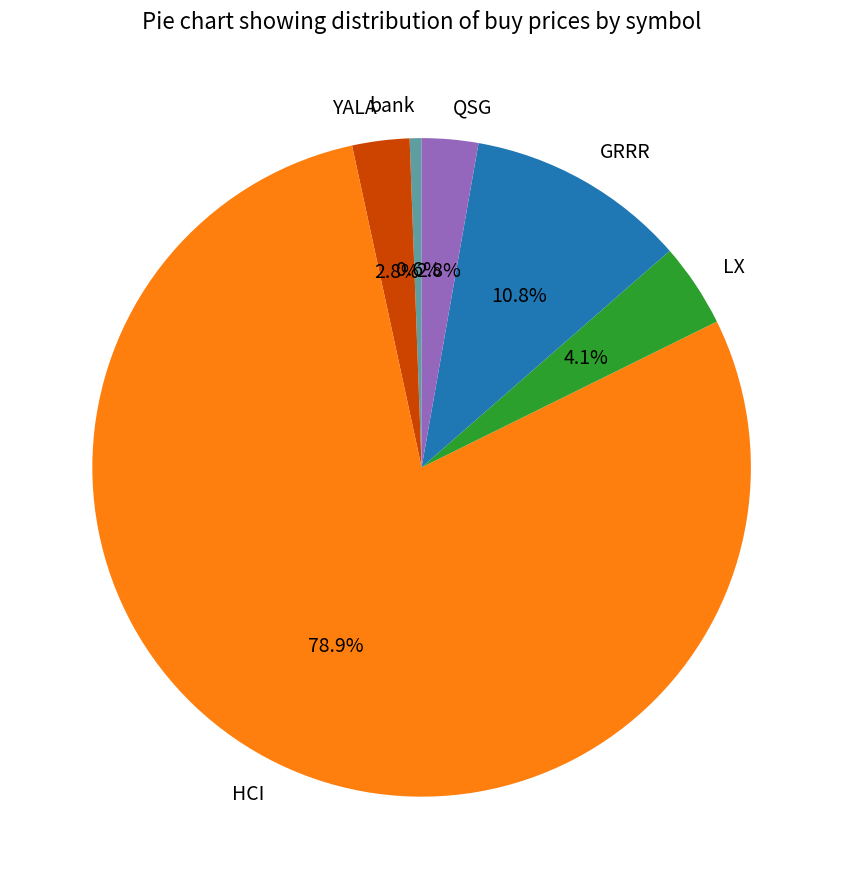

What is the smallest slice in the pie chart?

bank